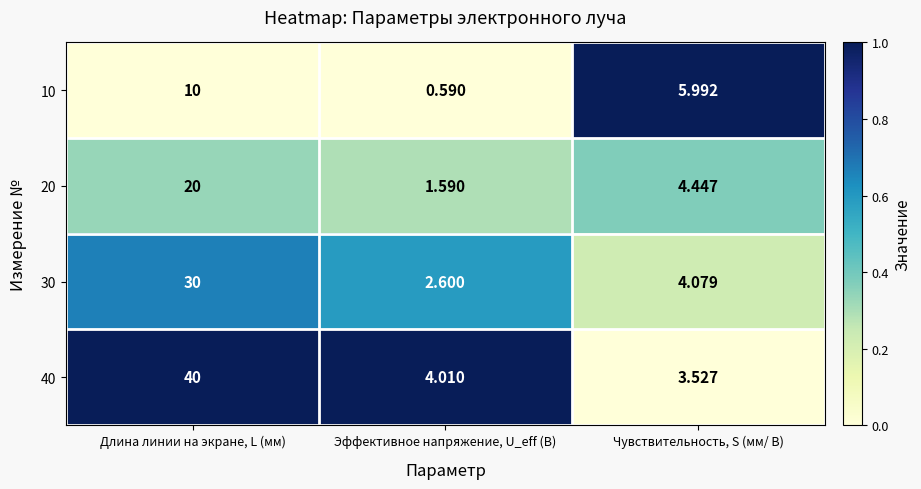

What is the total value across all series at Чувствительность, S (мм/ В)?

18.0